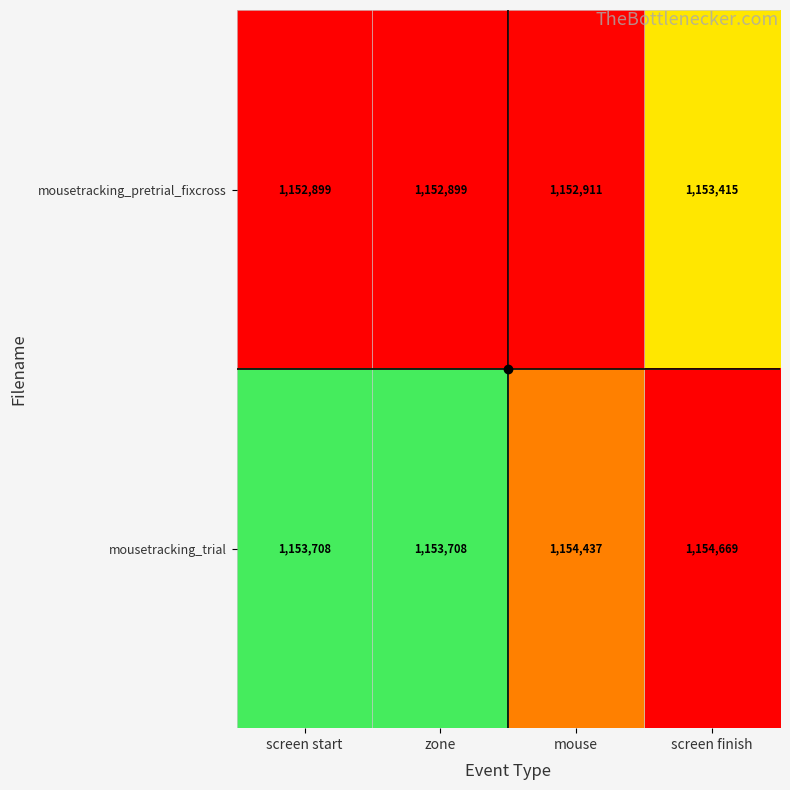

What is the sum of all mousetracking_pretrial_fixcross values?

4612124